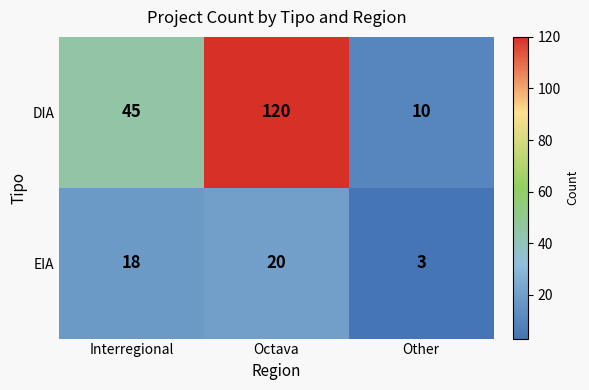

Count the number of categories in the chart.

3